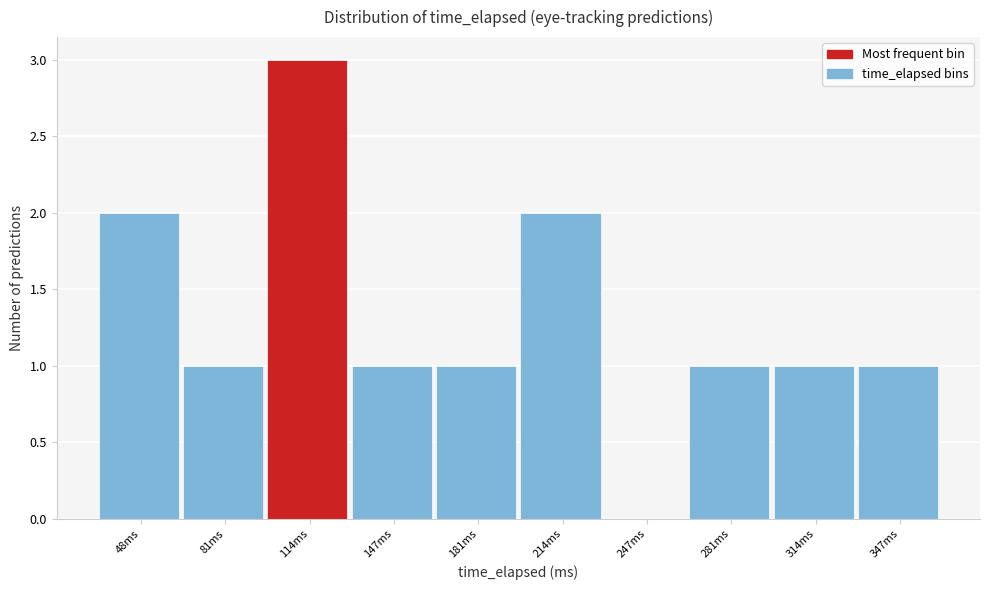

Reading left to right, what are all the values shown in this chart?

48ms=2	81ms=1	114ms=3	147ms=1	181ms=1	214ms=2	247ms=0	281ms=1	314ms=1	347ms=1